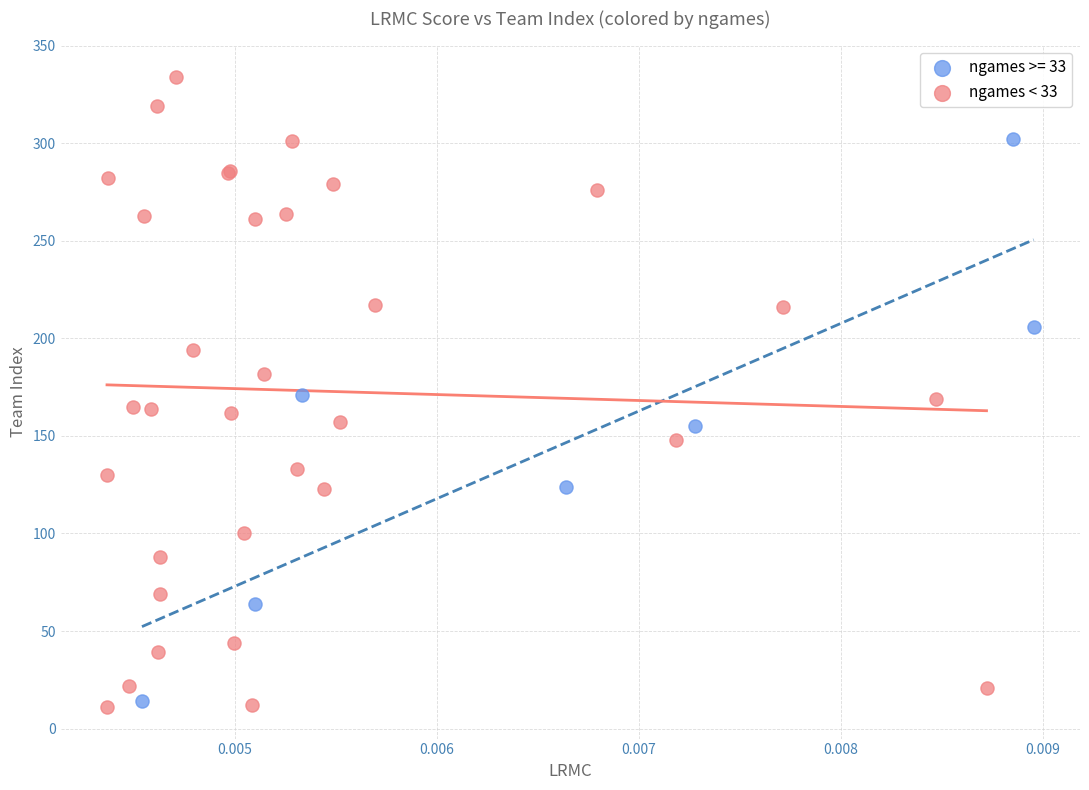

Which series has the largest Y range (max minus min)?

ngames < 33